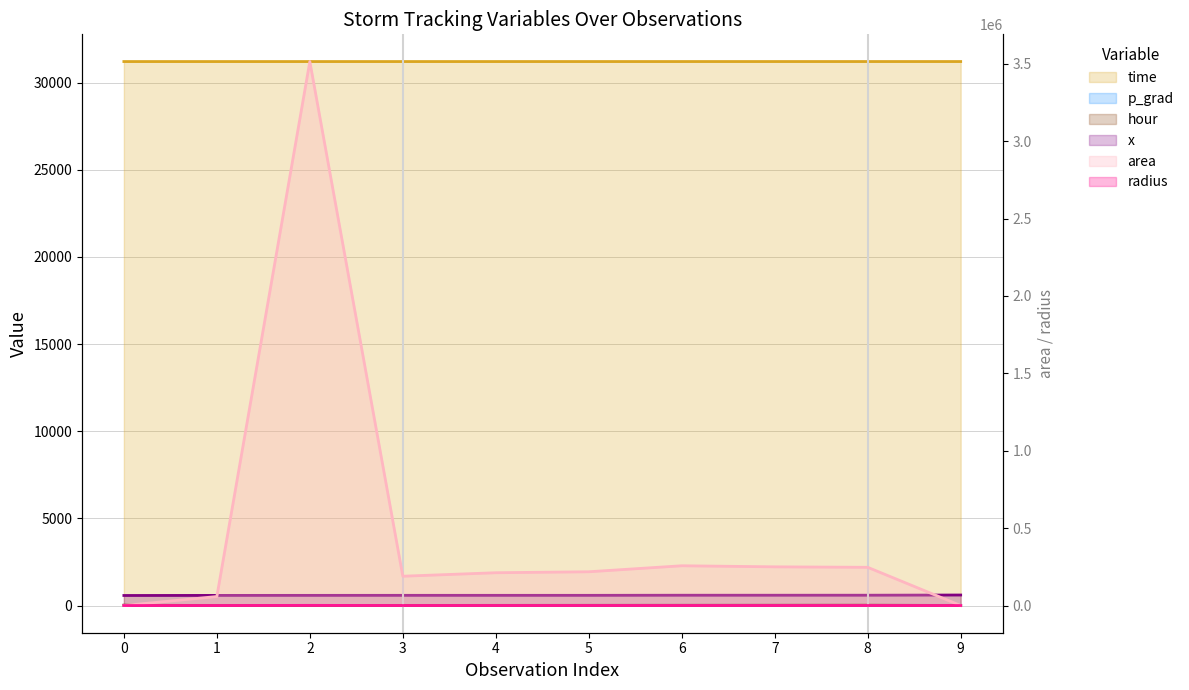

What is the spread (max minus min) of values at 3?

189369.0